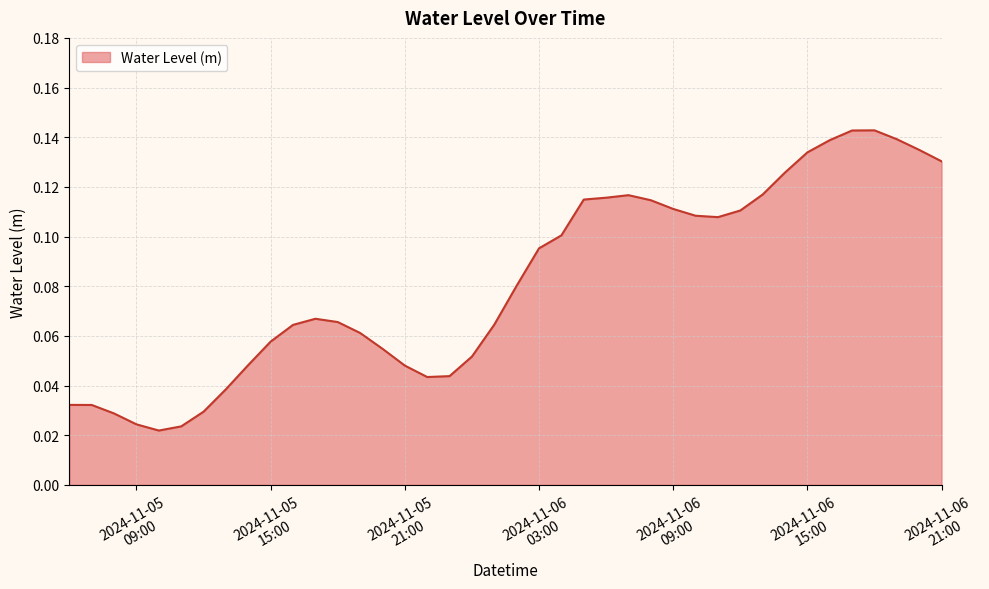

List the labels in order of value, smallest first.

2024-11-05 10:00:00, 2024-11-05 11:00:00, 2024-11-05 09:00:00, 2024-11-05 08:00:00, 2024-11-05 12:00:00, 2024-11-05 07:00:00, 2024-11-05 06:00:00, 2024-11-05 13:00:00, 2024-11-05 22:00:00, 2024-11-05 23:00:00, 2024-11-05 21:00:00, 2024-11-05 14:00:00, 2024-11-06 00:00:00, 2024-11-05 20:00:00, 2024-11-05 15:00:00, 2024-11-05 19:00:00, 2024-11-05 16:00:00, 2024-11-06 01:00:00, 2024-11-05 18:00:00, 2024-11-05 17:00:00, 2024-11-06 02:00:00, 2024-11-06 03:00:00, 2024-11-06 04:00:00, 2024-11-06 11:00:00, 2024-11-06 10:00:00, 2024-11-06 12:00:00, 2024-11-06 09:00:00, 2024-11-06 08:00:00, 2024-11-06 05:00:00, 2024-11-06 06:00:00, 2024-11-06 07:00:00, 2024-11-06 13:00:00, 2024-11-06 14:00:00, 2024-11-06 21:00:00, 2024-11-06 15:00:00, 2024-11-06 20:00:00, 2024-11-06 16:00:00, 2024-11-06 19:00:00, 2024-11-06 17:00:00, 2024-11-06 18:00:00